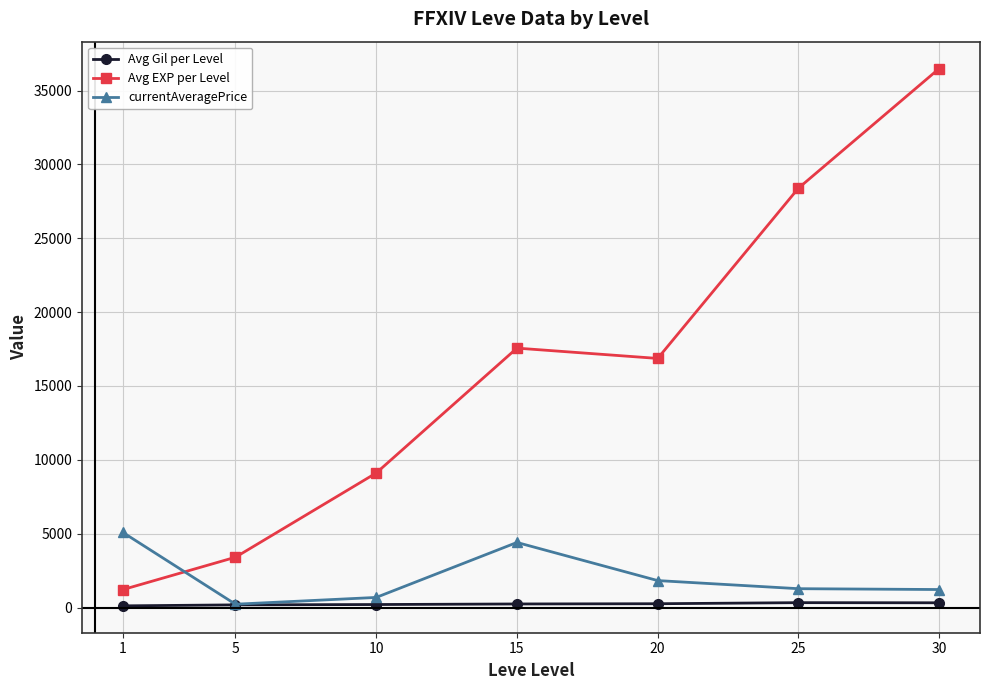

True or false: Avg EXP per Level has more than 0 points higher than both neighbors.

True